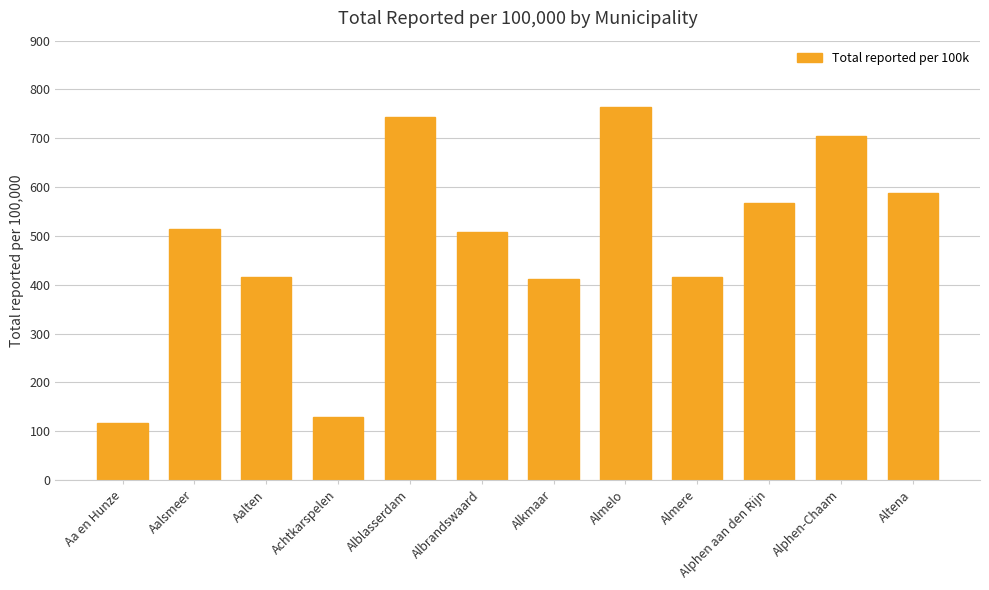

Is it true that the value at Aalsmeer is 514.8?

True